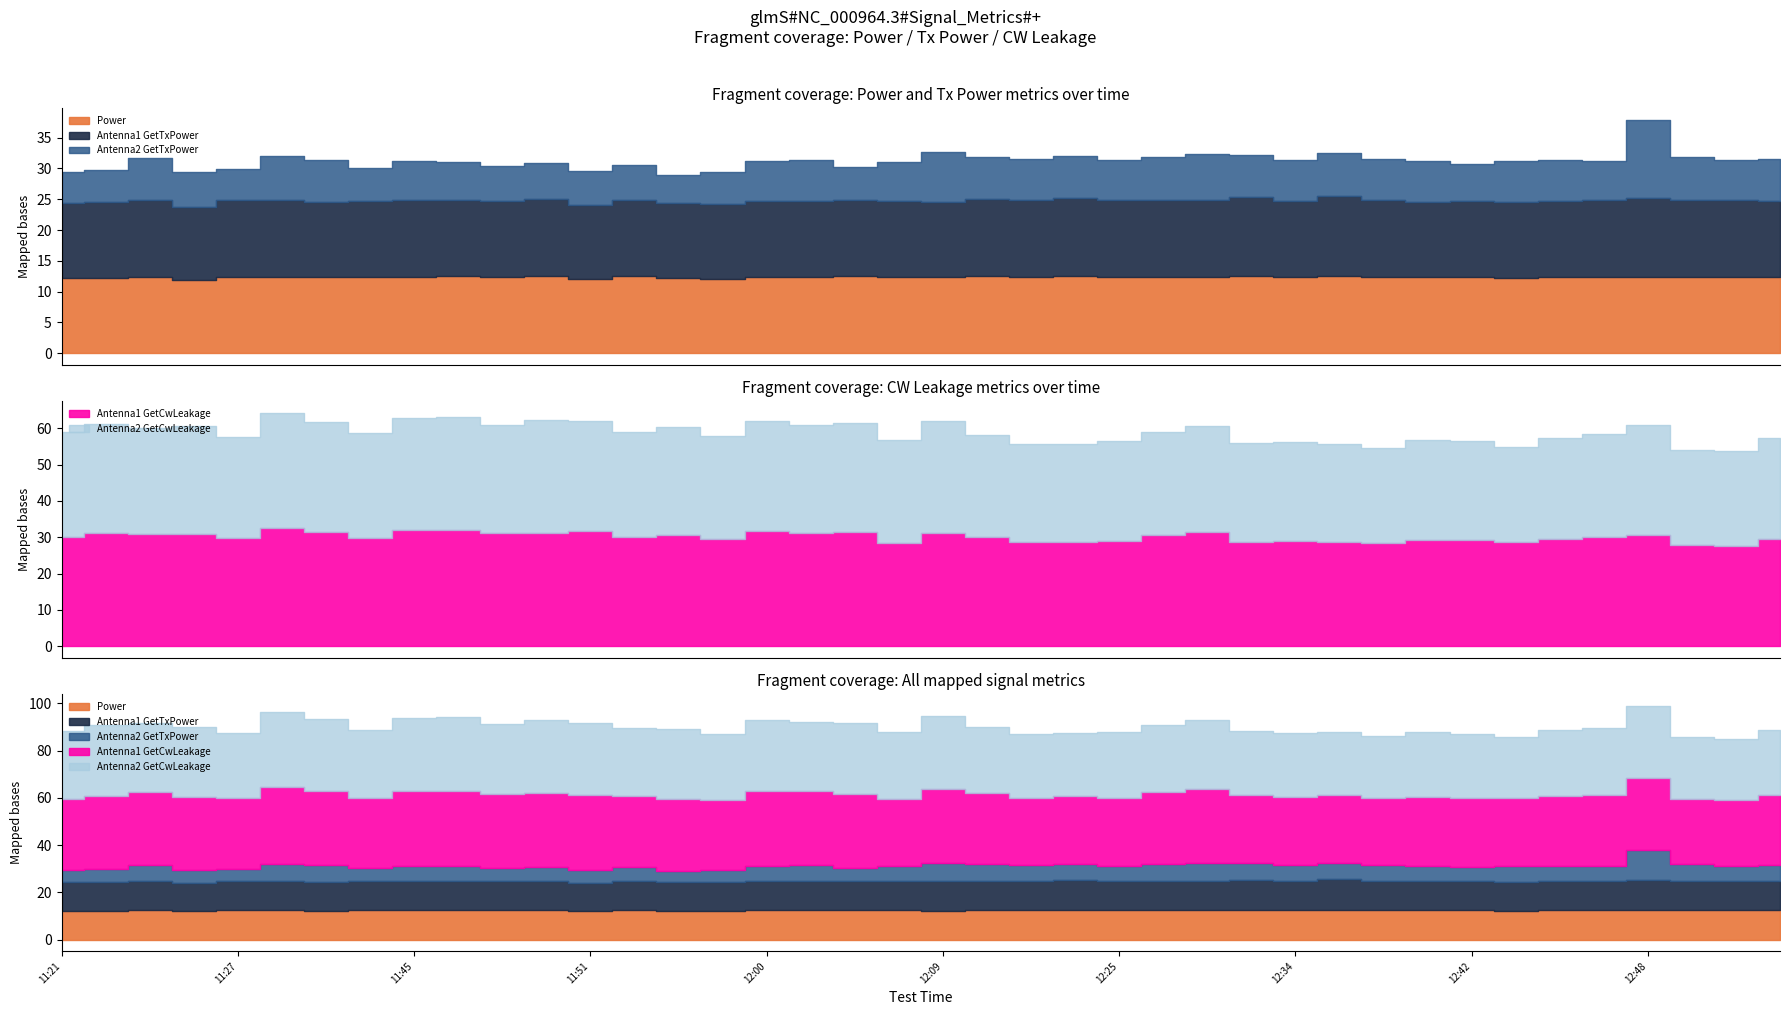

How many data points in Antenna1 GetCwLeakage are less than 30?

19